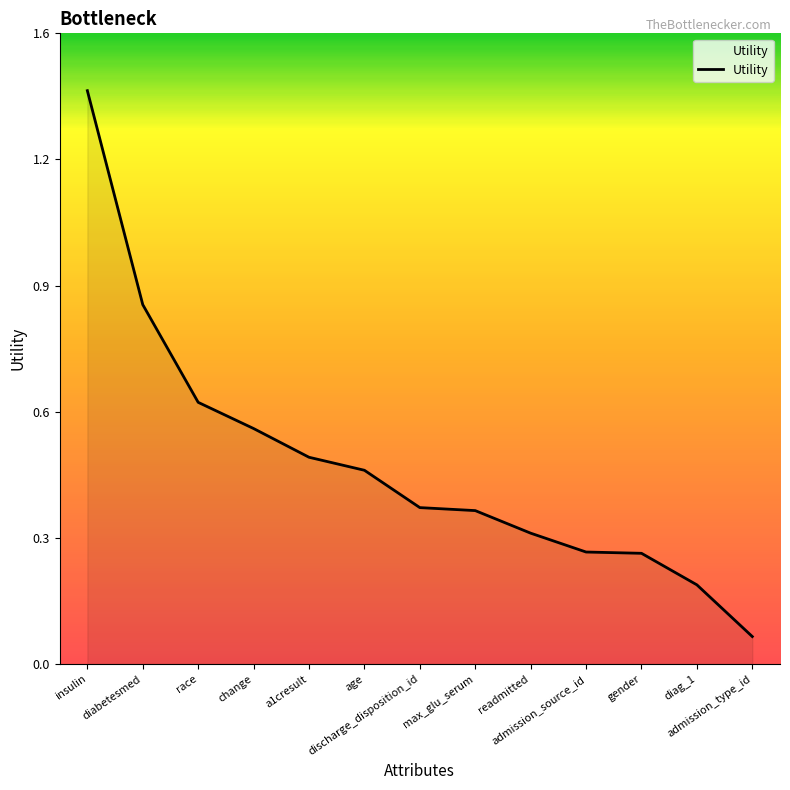

True or false: there are more than 0 points higher than both neighbors.

False